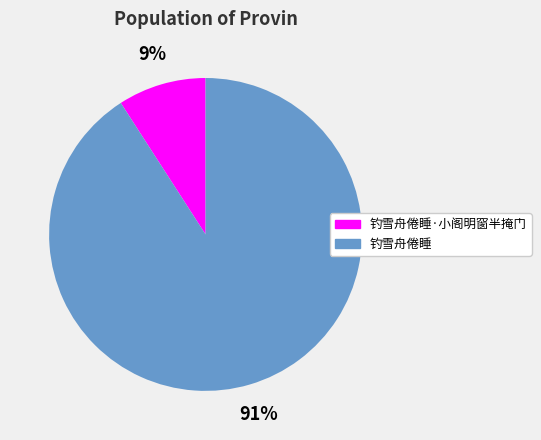

Is the sum of 钓雪舟倦睡 and 钓雪舟倦睡·小阁明窗半掩门 greater than half?

Yes